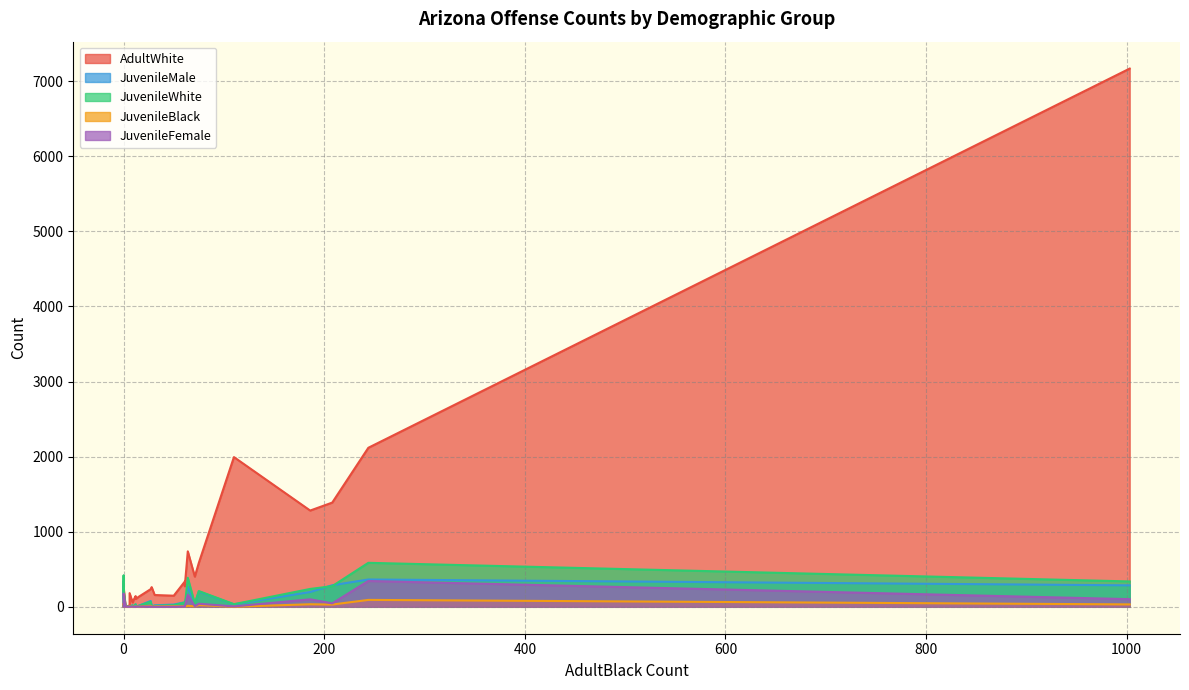

How many data points in JuvenileMale are less than 33?

13